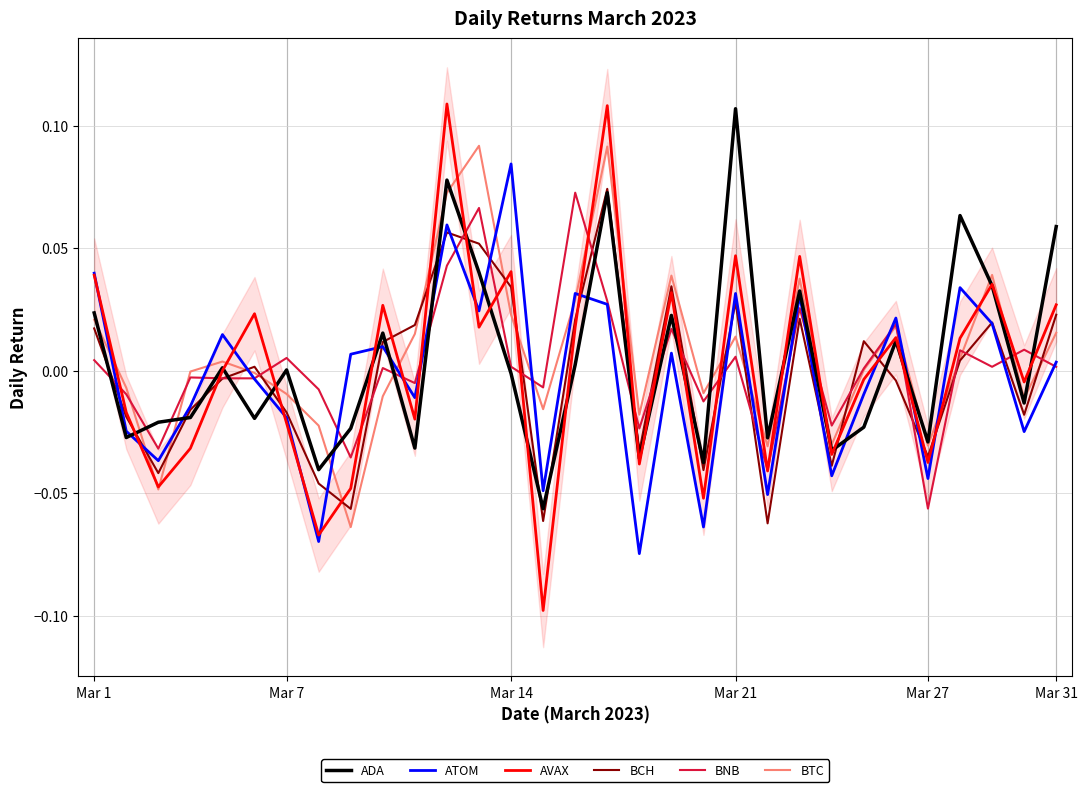

How many positive values does the BNB series have?

17